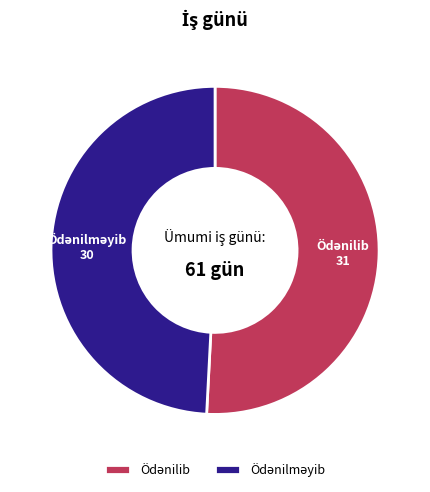

Is there a majority slice in this chart?

Yes